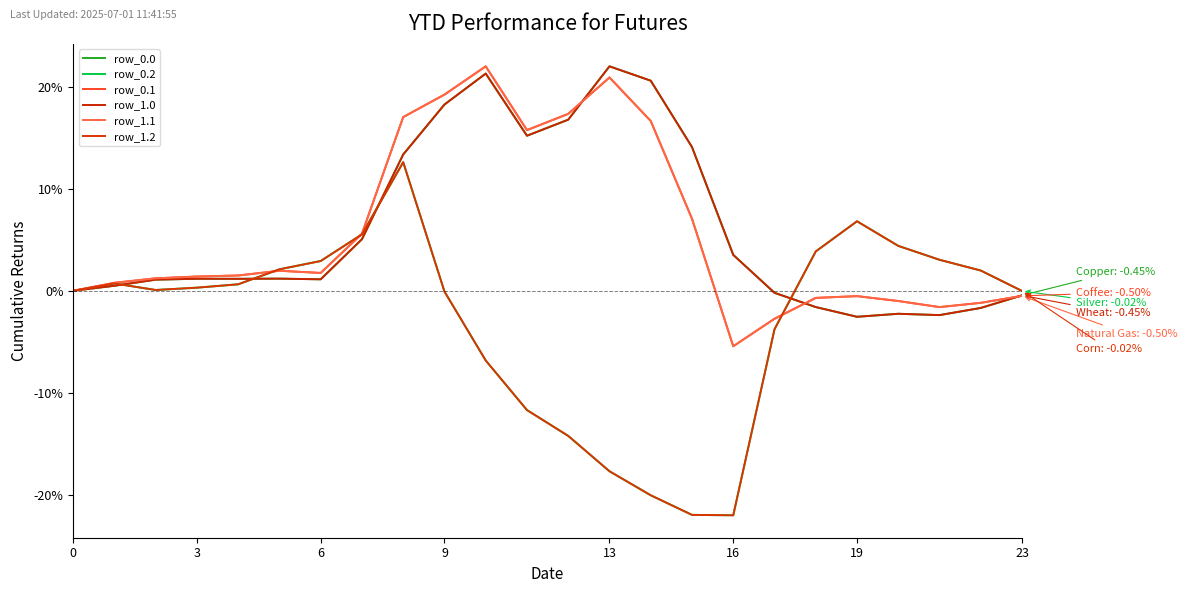

What is the difference between the second highest and second lowest values in the row_0.2 series?

28.8